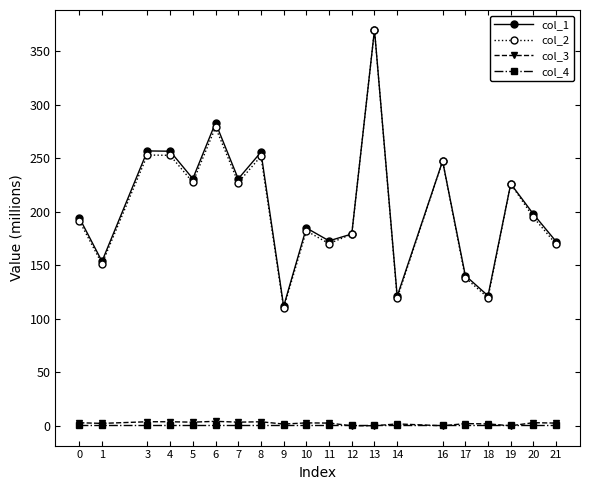

Which category has the lowest value in the col_2 series?

9